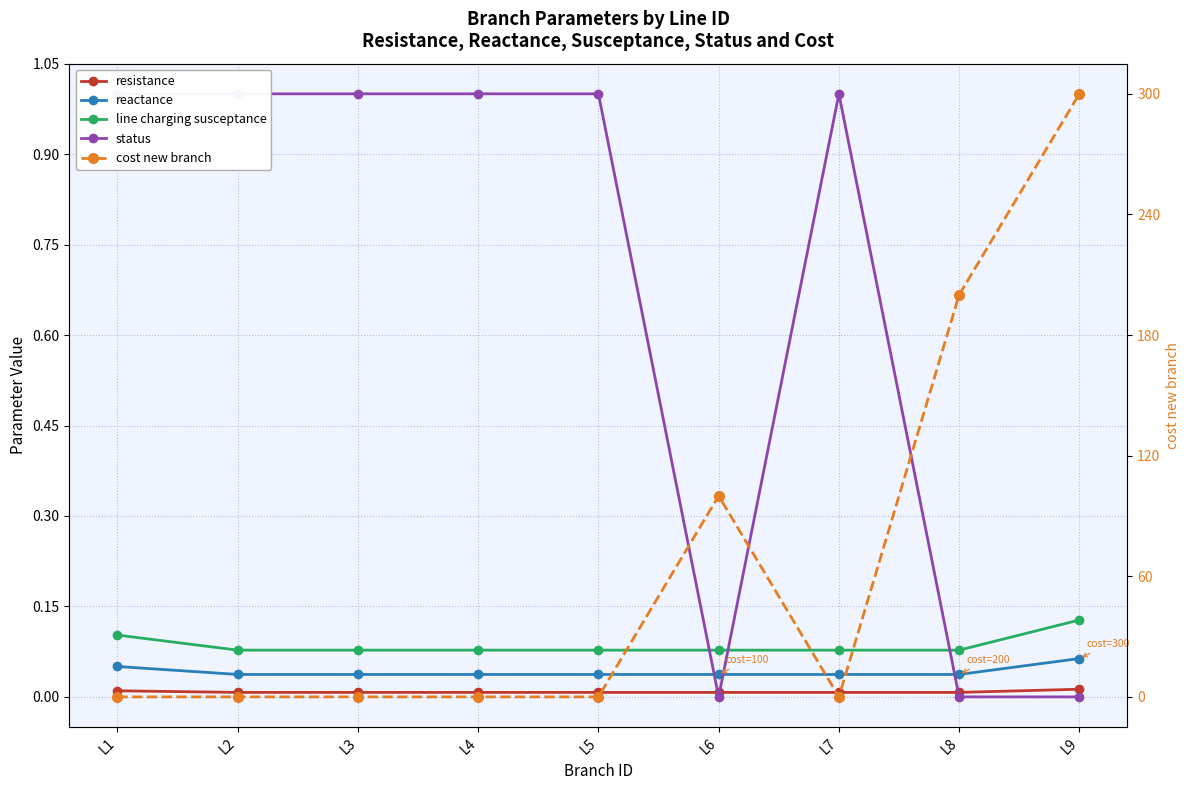

Which series changed the most between L2 and L8?

cost new branch